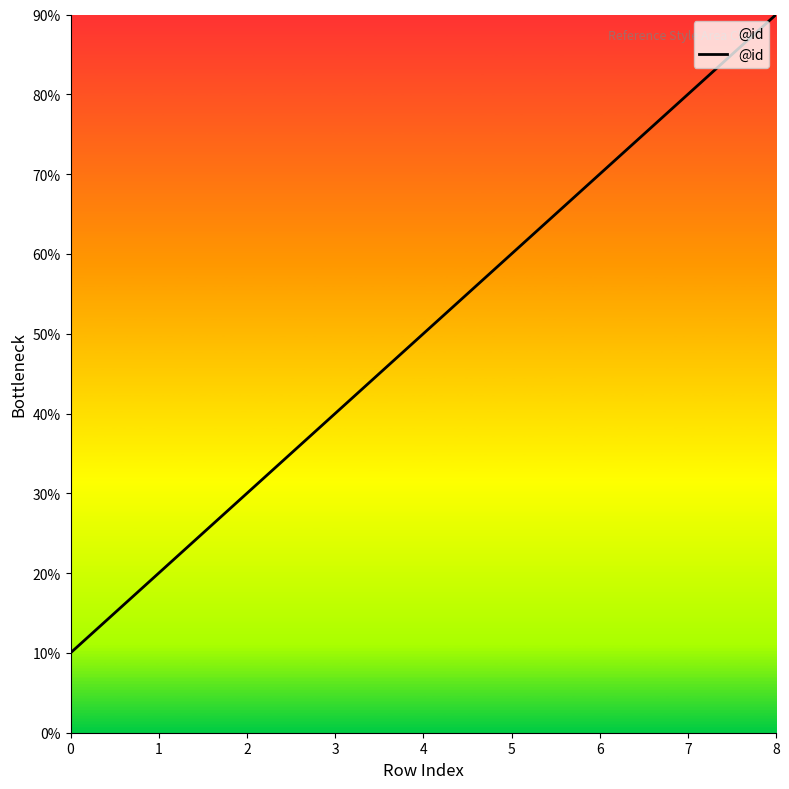

The chart shows a value of 10 at 7. True or false?

False